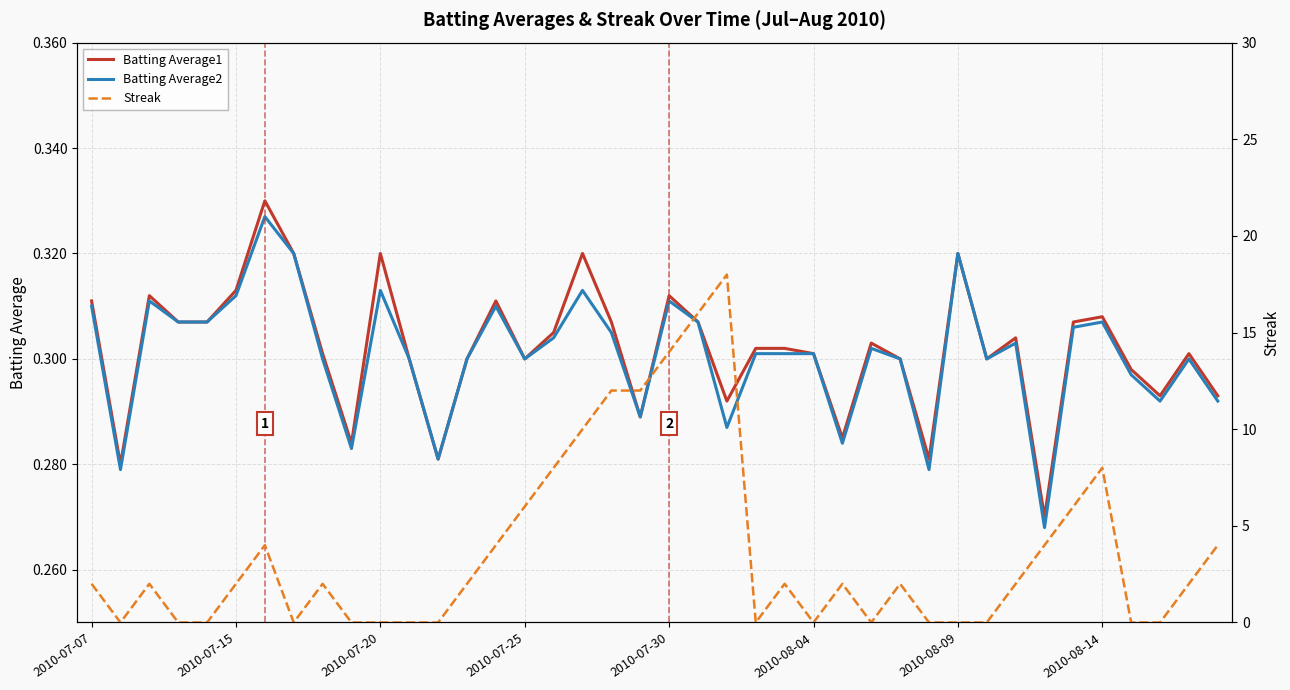

Is this an area chart (filled region under the line)?

No